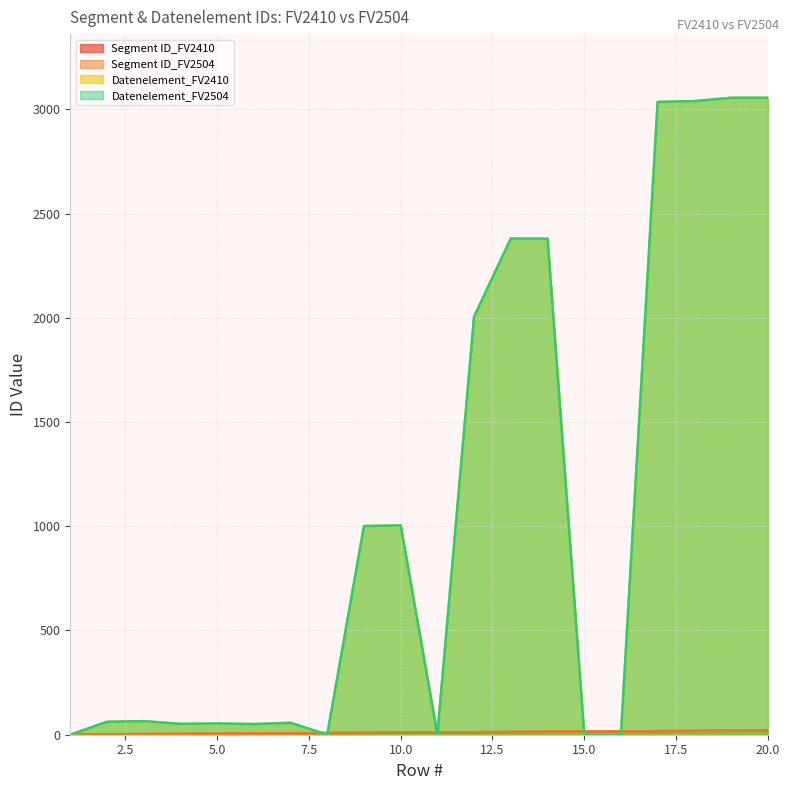

List the series in order of their peak value, highest first.

Datenelement_FV2410, Datenelement_FV2504, Segment ID_FV2410, Segment ID_FV2504